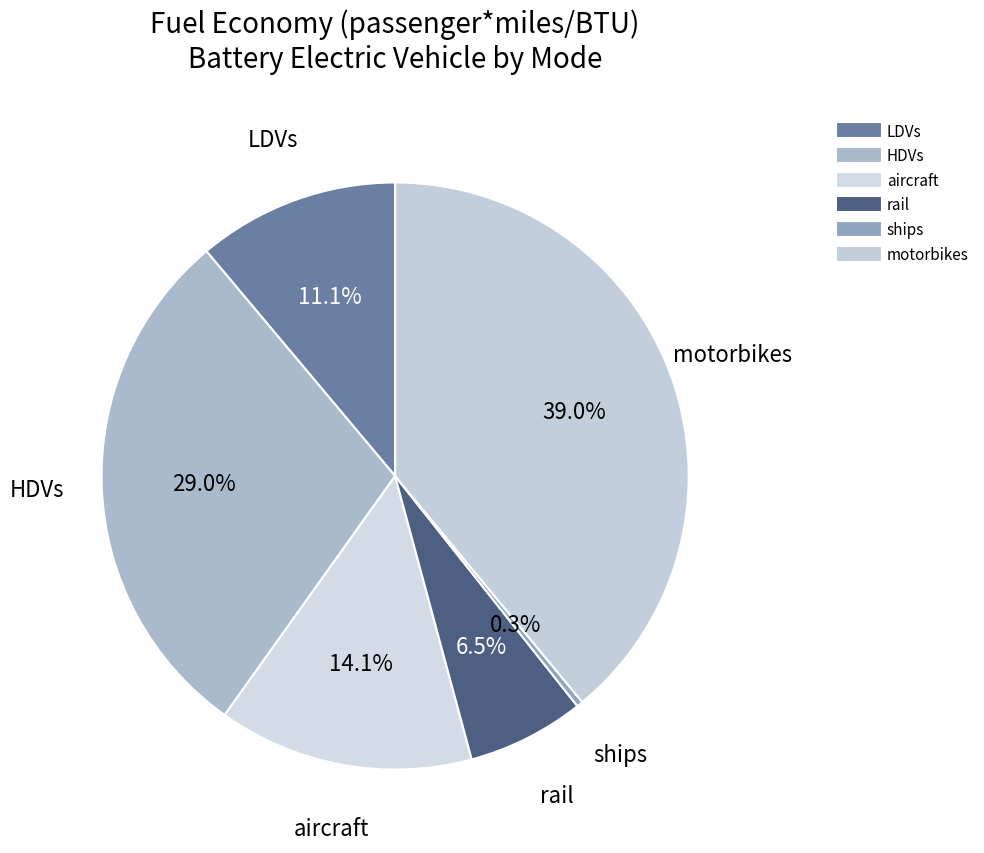

Rank the categories by value from highest to lowest.

motorbikes, HDVs, aircraft, LDVs, rail, ships